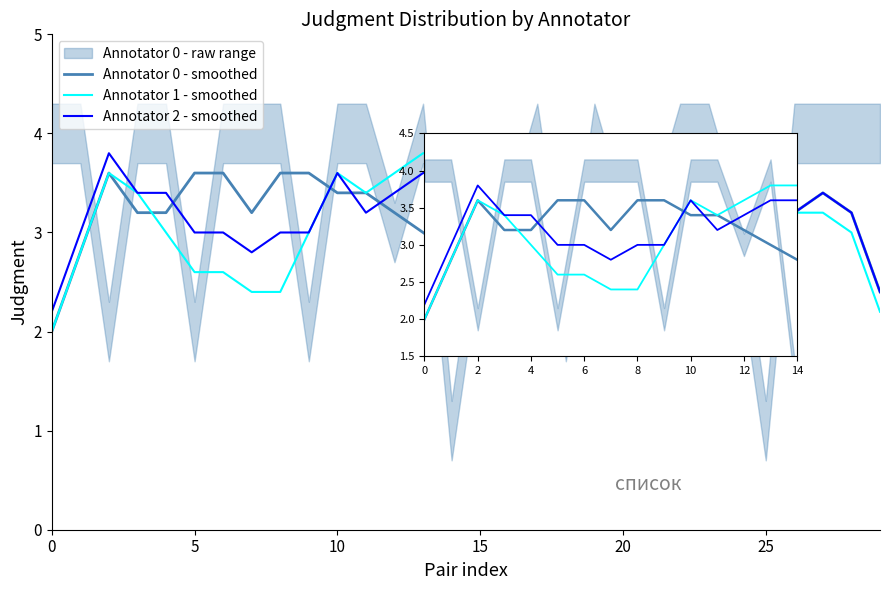

What is the difference between the second highest and minimum values in the Annotator 1 - smoothed series?

1.8